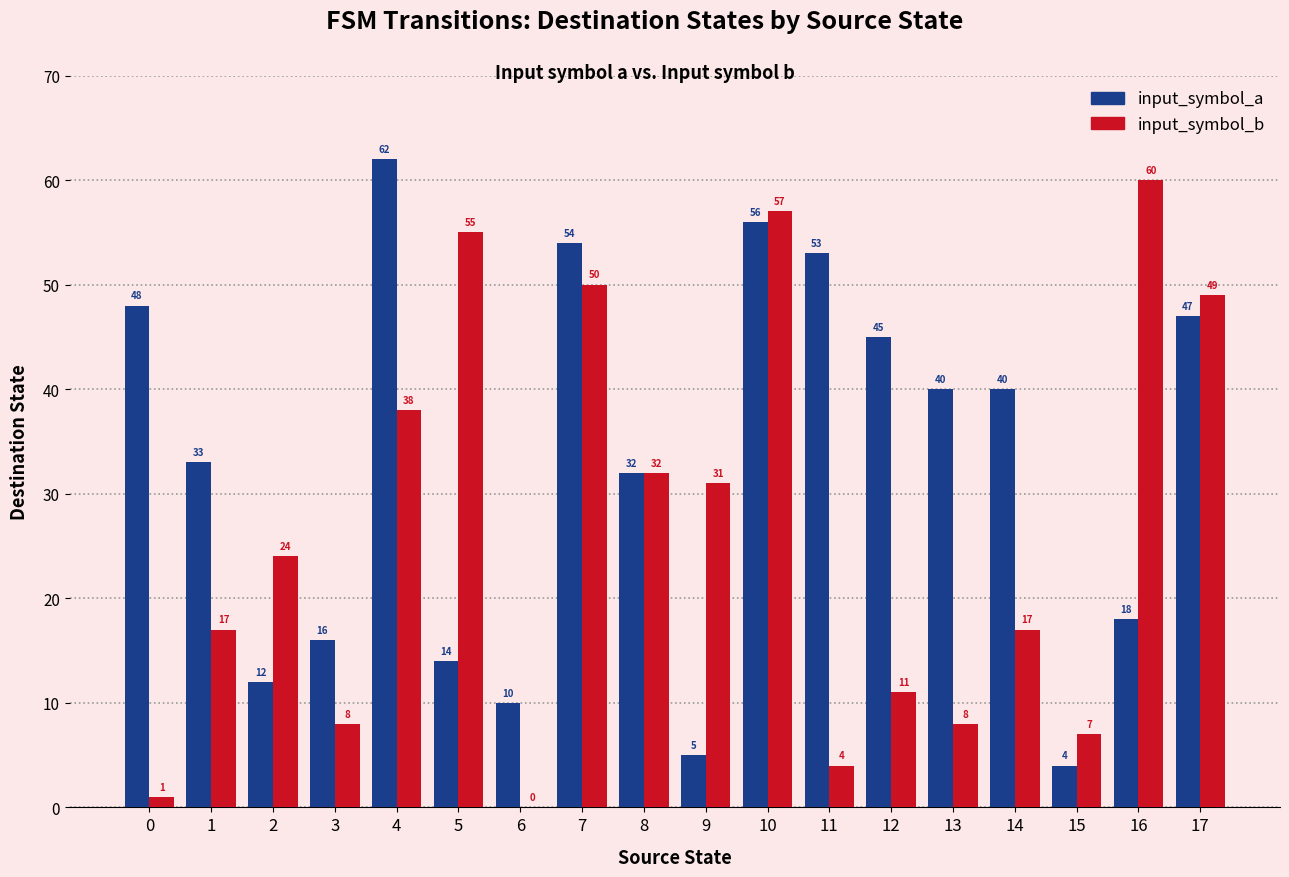

At which category is the sum across all series the highest?

10